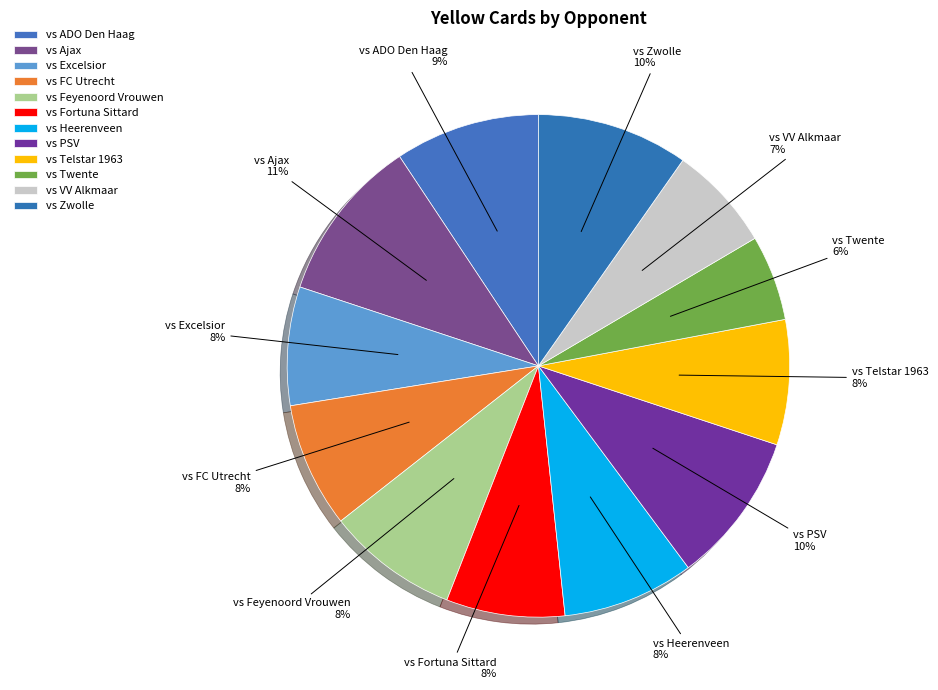

Count the number of slices in the pie.

12